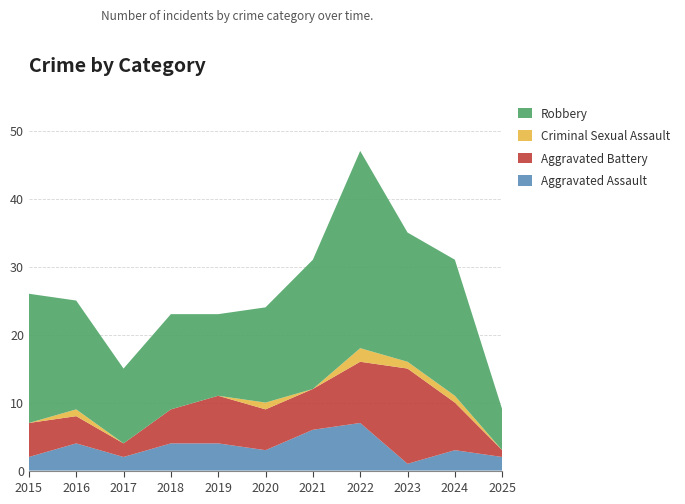

Reading right to left, extract all data points from this chart.

Aggravated Assault: 2	3	1	7	6	3	4	4	2	4	2
Aggravated Battery: 1	7	14	9	6	6	7	5	2	4	5
Criminal Sexual Assault: 0	1	1	2	0	1	0	0	0	1	0
Robbery: 6	20	19	29	19	14	12	14	11	16	19